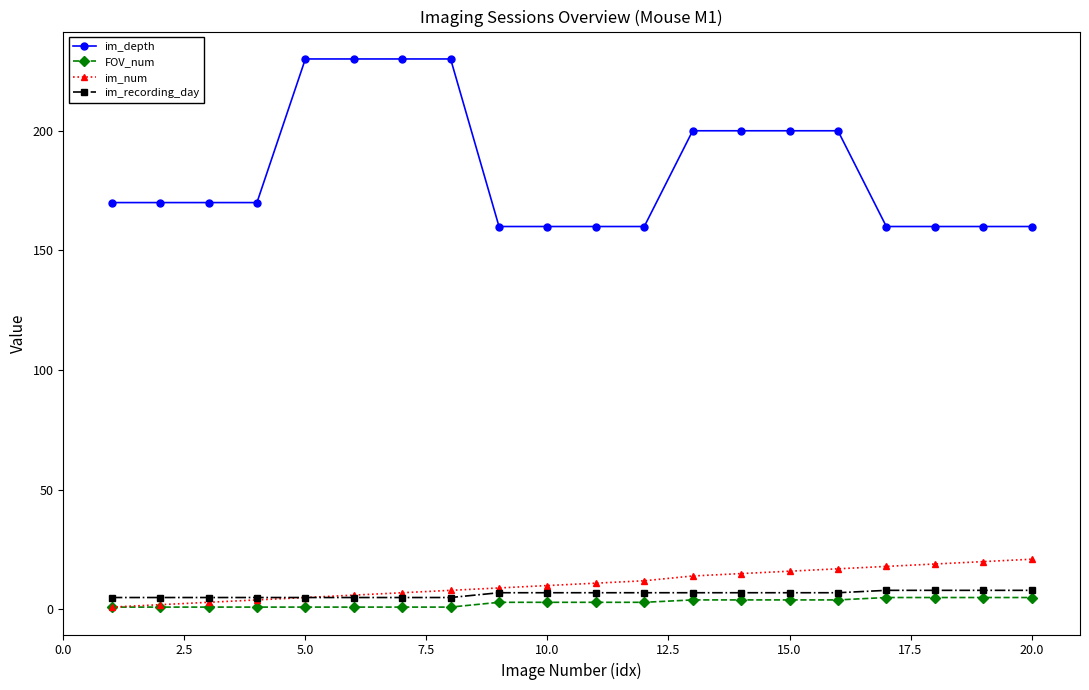

At how many categories does at least one series exceed 54?

20